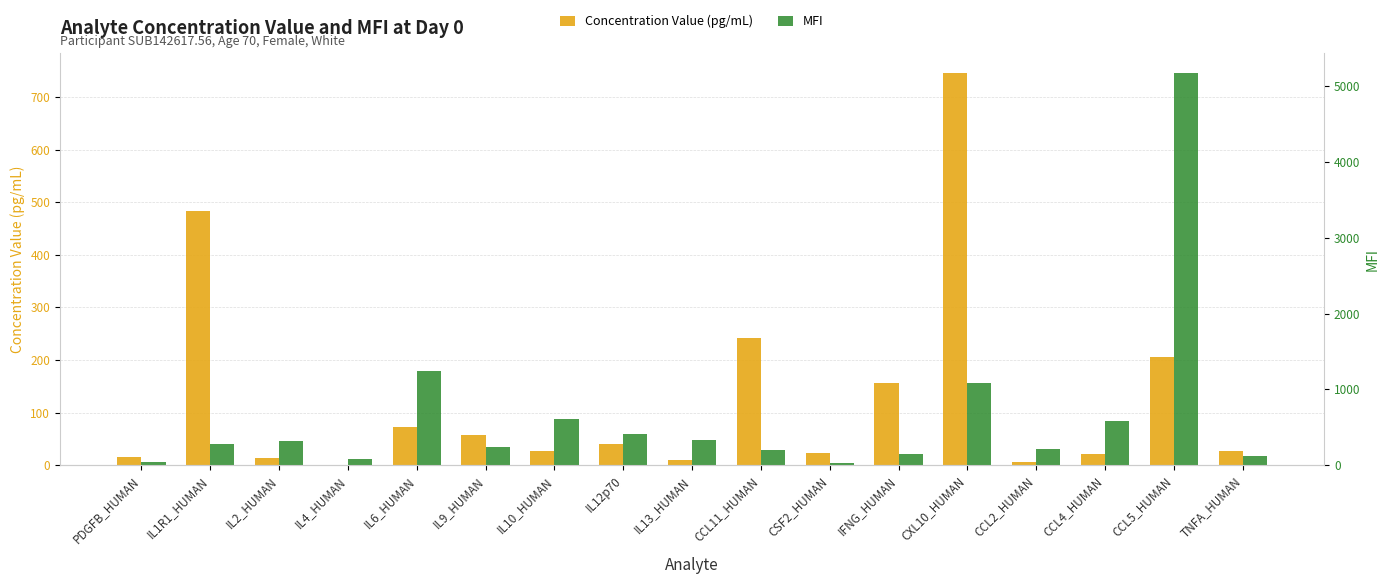

What is the label of the 1st bar from the right?

TNFA_HUMAN